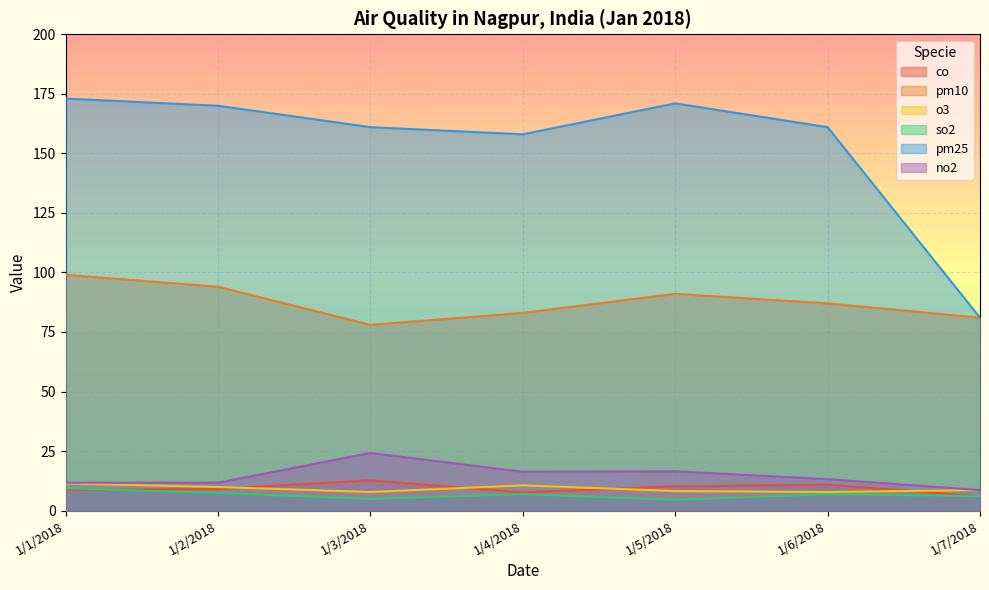

Which series has the largest range (max minus min)?

pm25